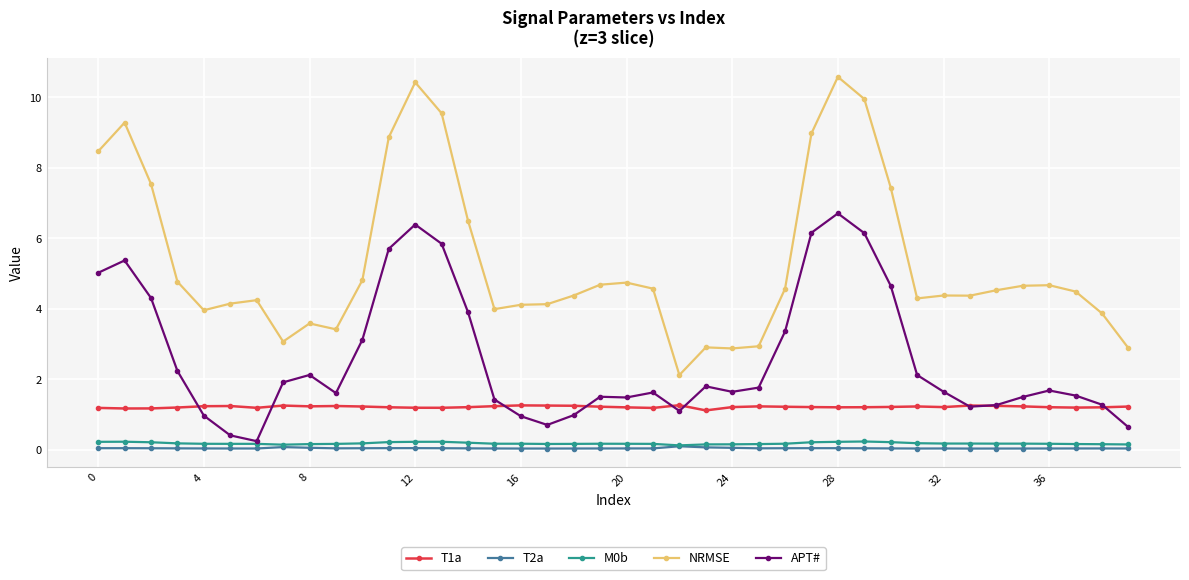

What is the difference between the second highest and second lowest values in the APT# series?

6.0